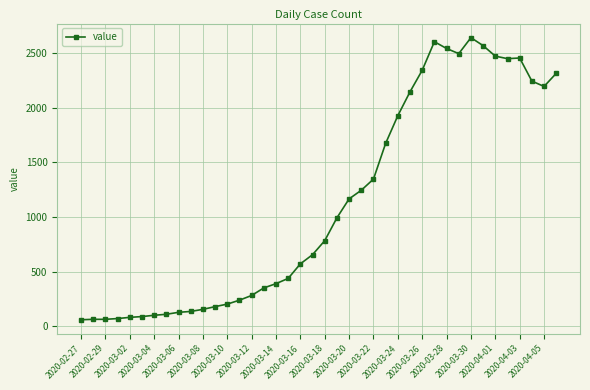

What is the average value?

1125